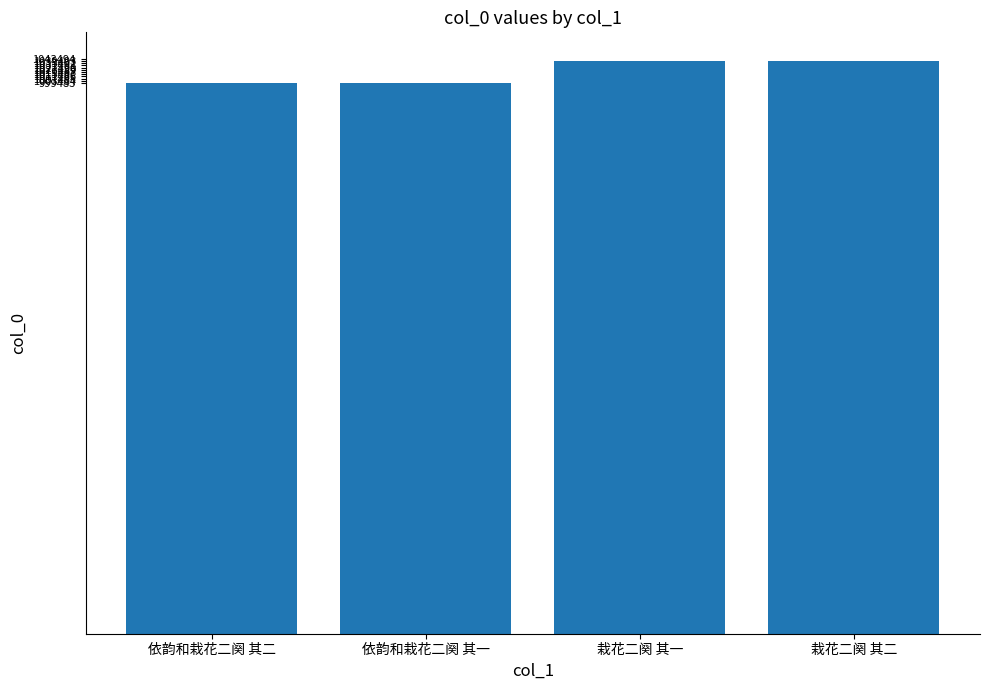

What is the value of the 3rd bar from the left?

1039493